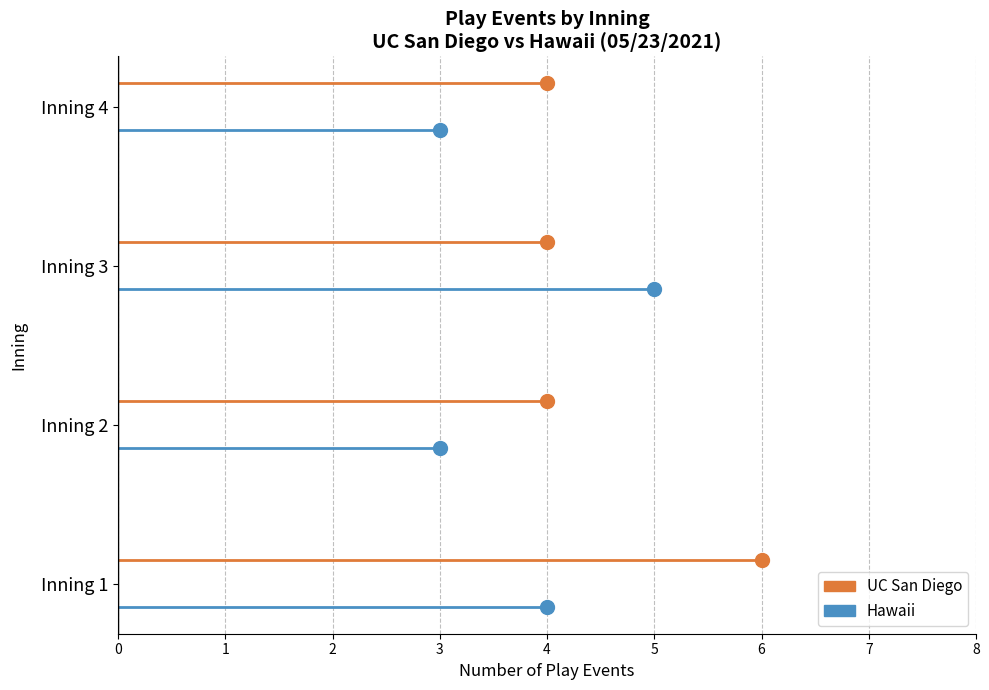

True or false: UC San Diego and Hawaii cross at least once.

False